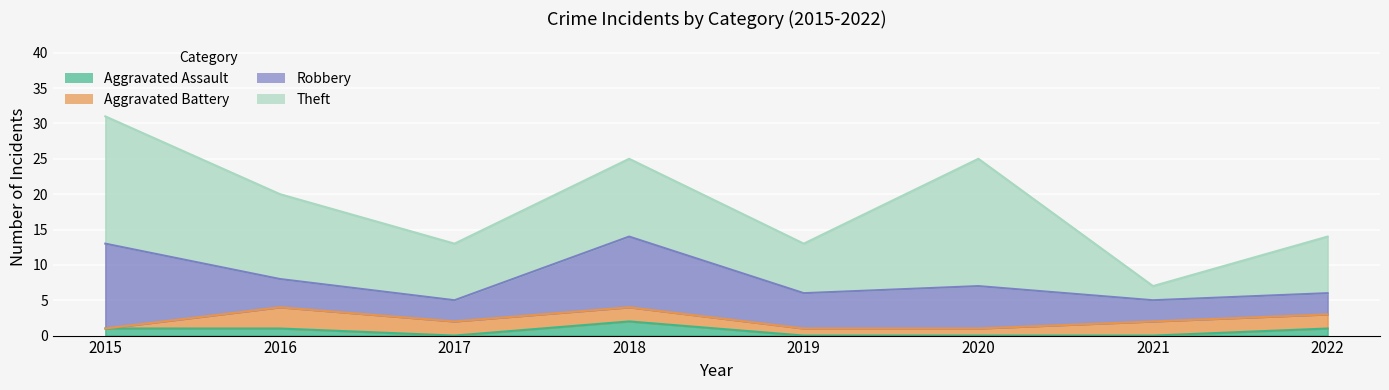

Where is the first local maximum for Theft?

2018